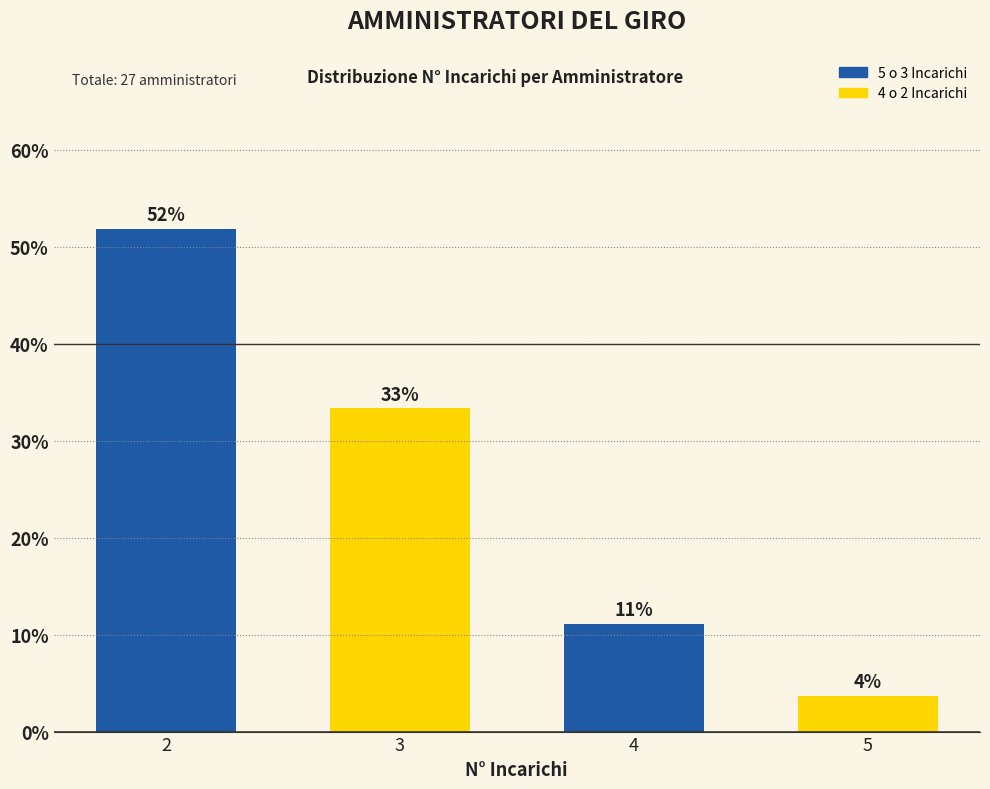

How many bars are there in total?

4